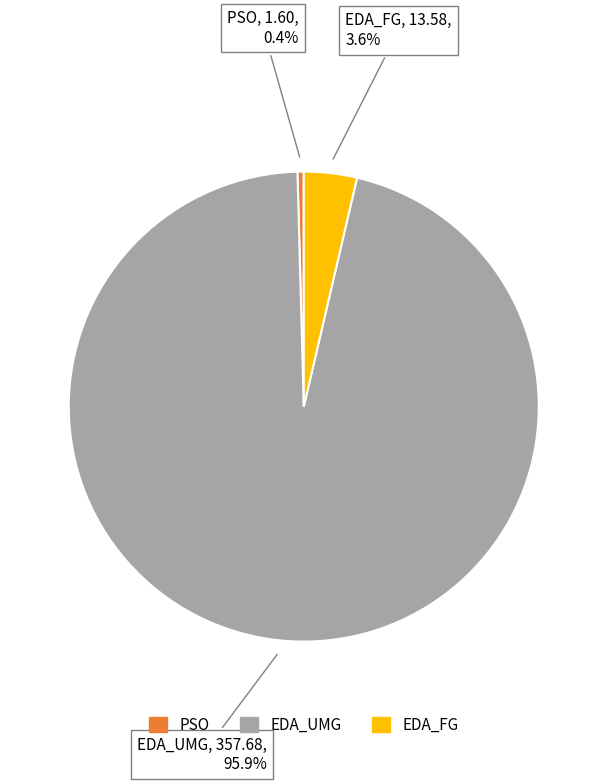

What is the smallest slice in the pie chart?

PSO